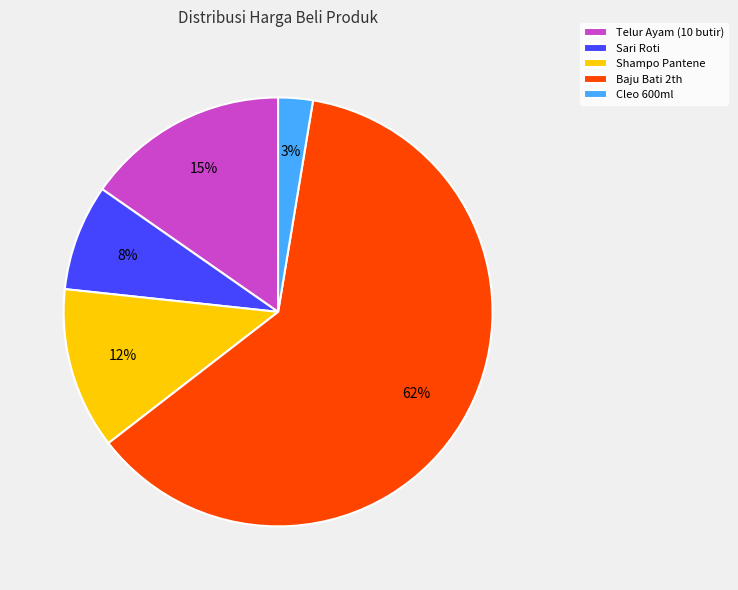

To the nearest percent, what is the average slice percentage?

20%